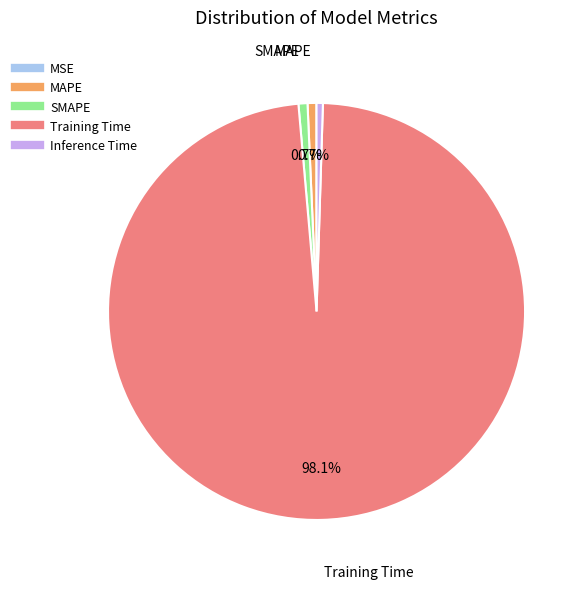

What is the majority slice?

Training Time